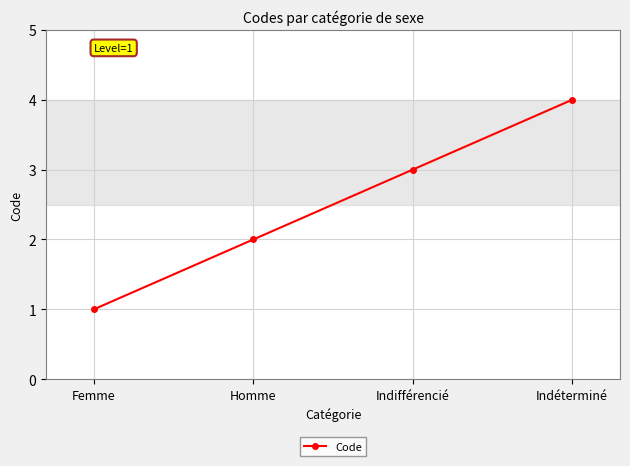

How many lines are shown in the chart?

1